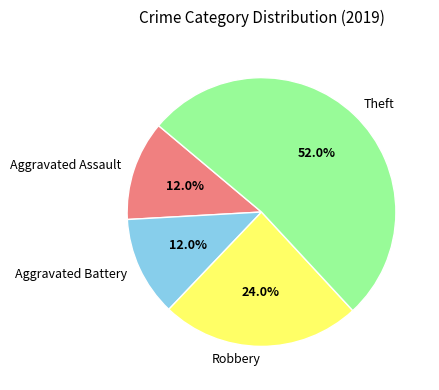

Is it true that Aggravated Battery is 25% of the pie?

False